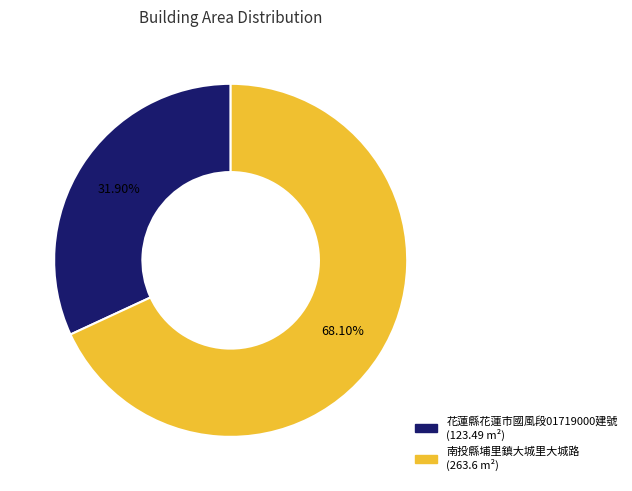

Is there any slice that represents more than half of the pie?

Yes